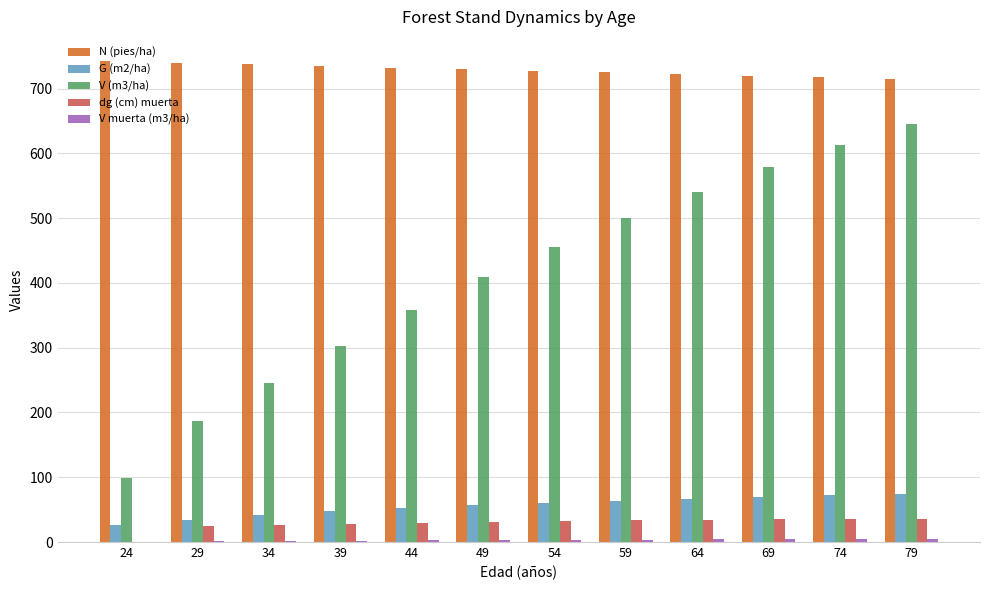

What is the average value of the G (m2/ha) series?

55.5